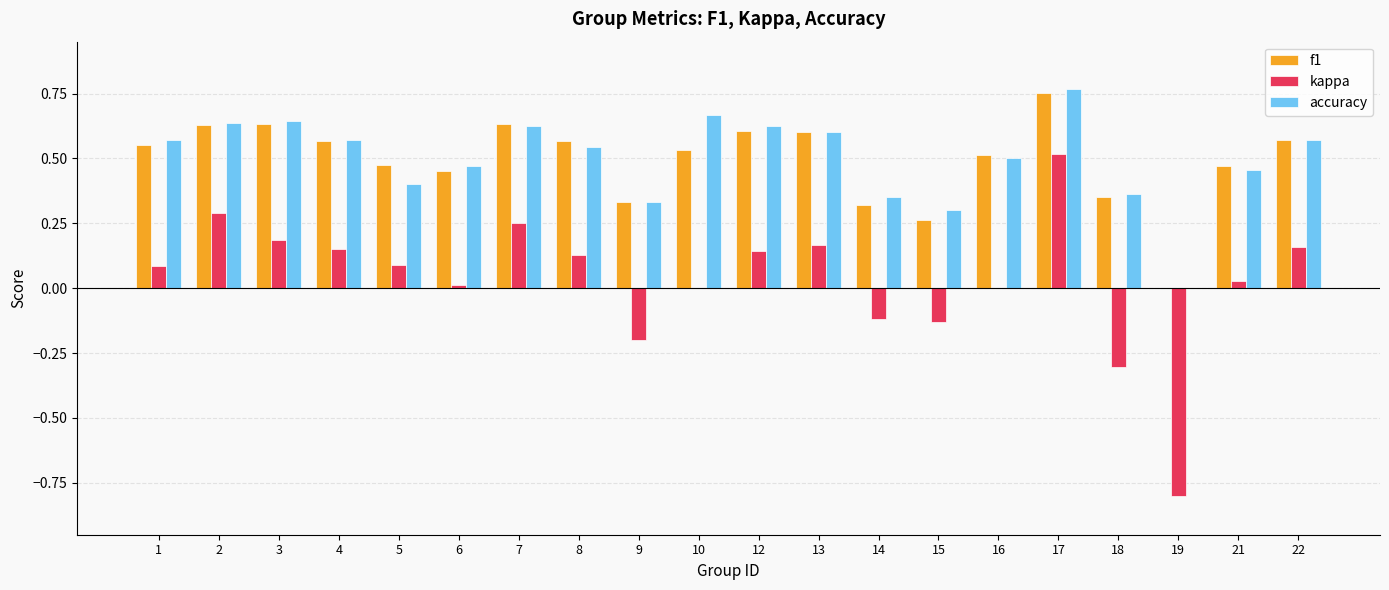

At which label does f1 reach its peak?

17